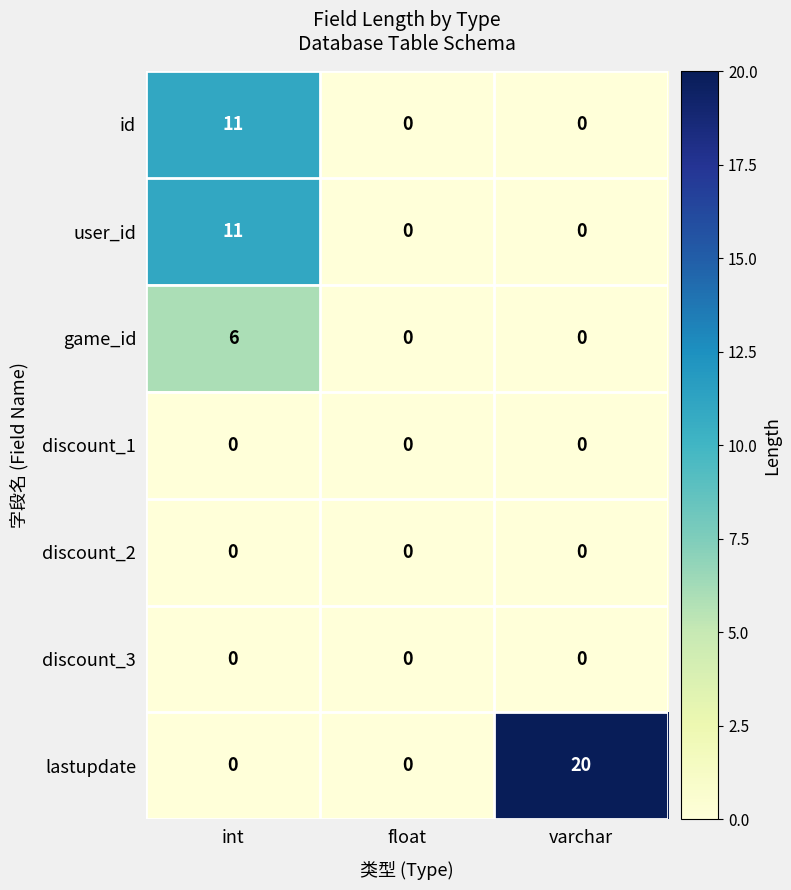

What is the difference between the id values at int and varchar?

11